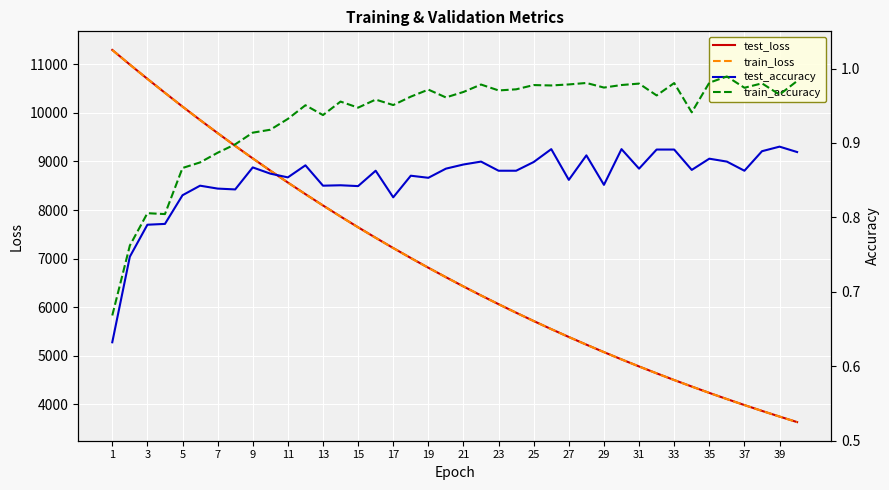

At which category does the chart reach its minimum across all series?

1